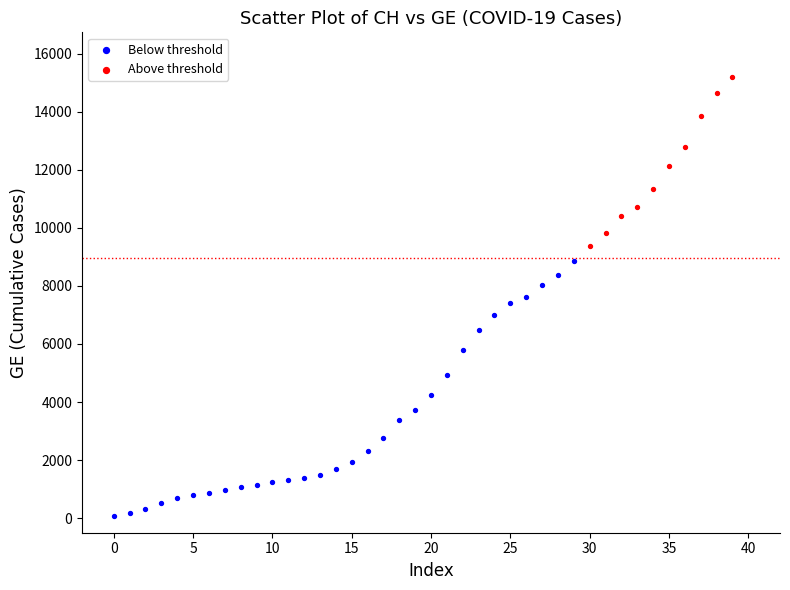

Which series reaches the minimum Y coordinate?

Below threshold